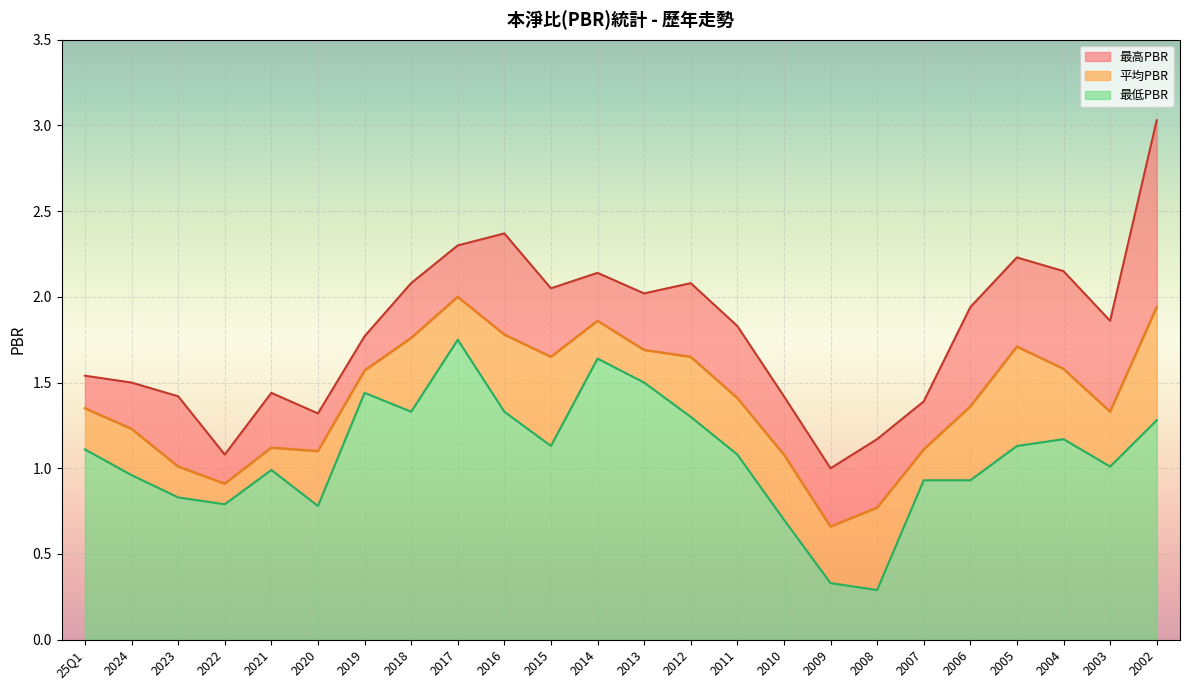

What is the total value across all series at 2014?

5.6